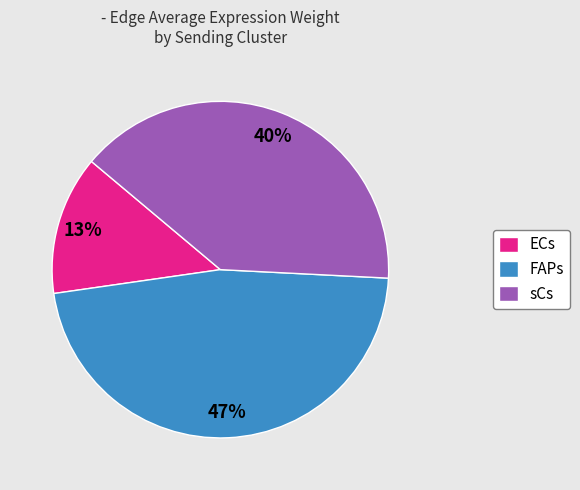

What percentage is the FAPs slice, to the nearest percent?

47%